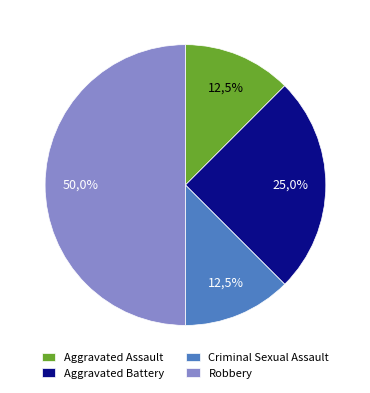

Which category has the biggest portion of the pie?

Robbery